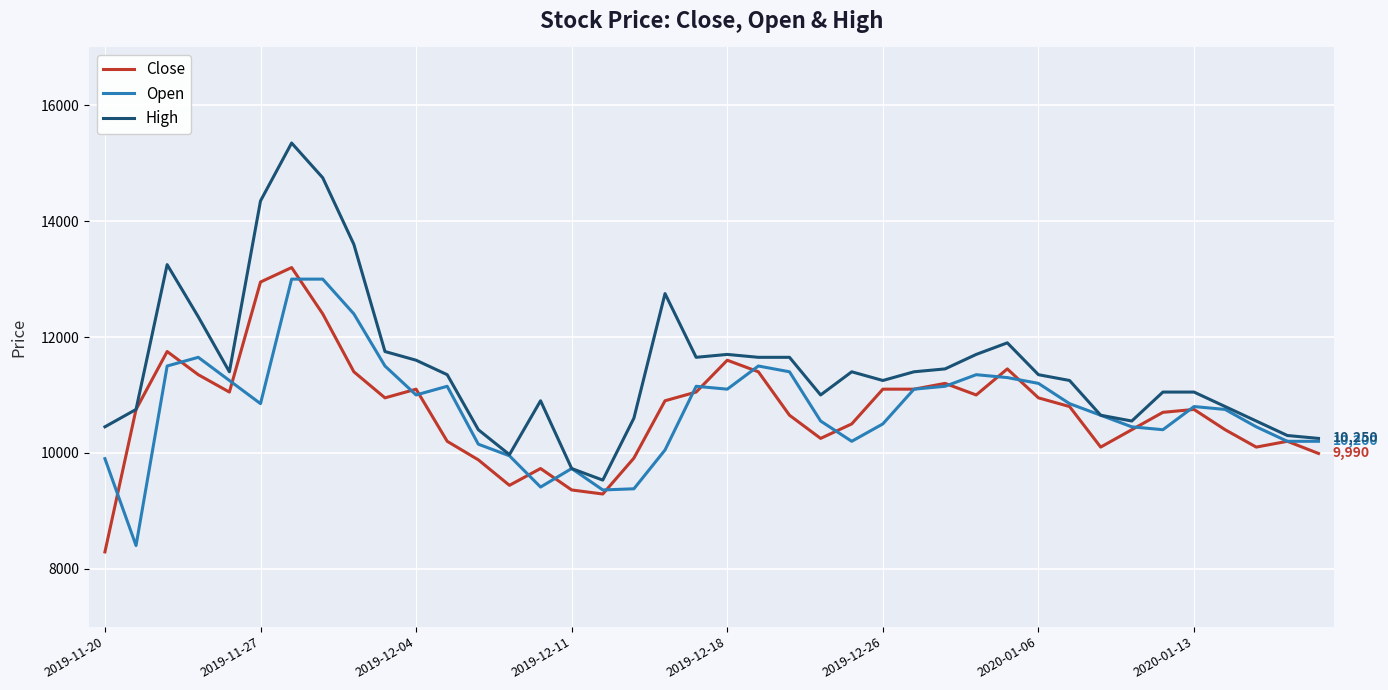

How many lines are shown in the chart?

3